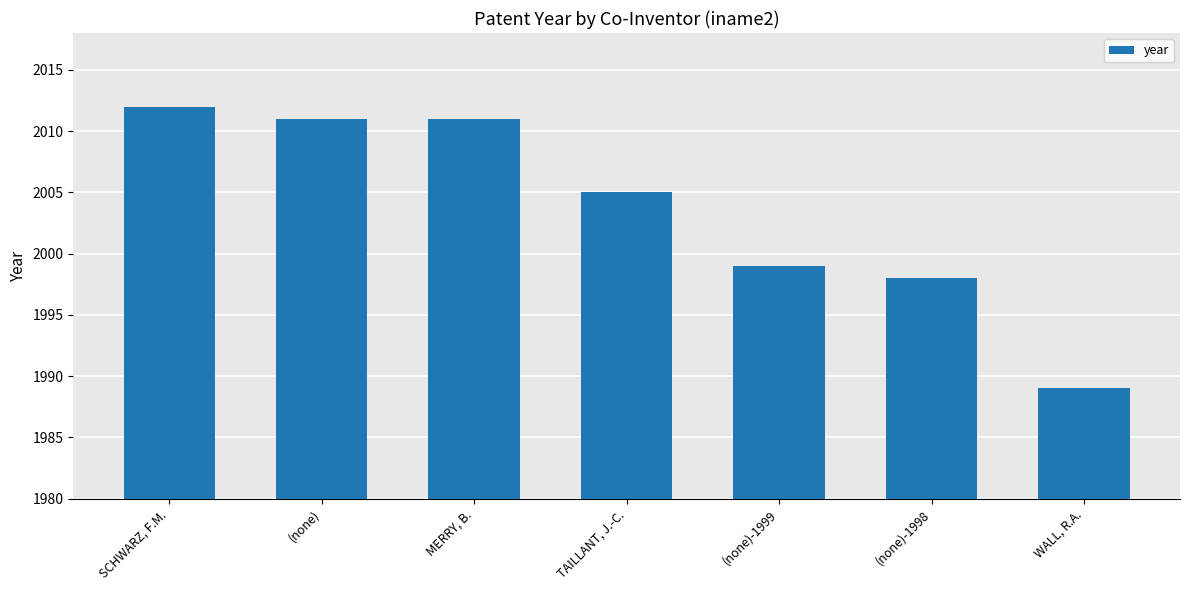

What is the change in value from SCHWARZ, F.M. to MERRY, B.?

-1